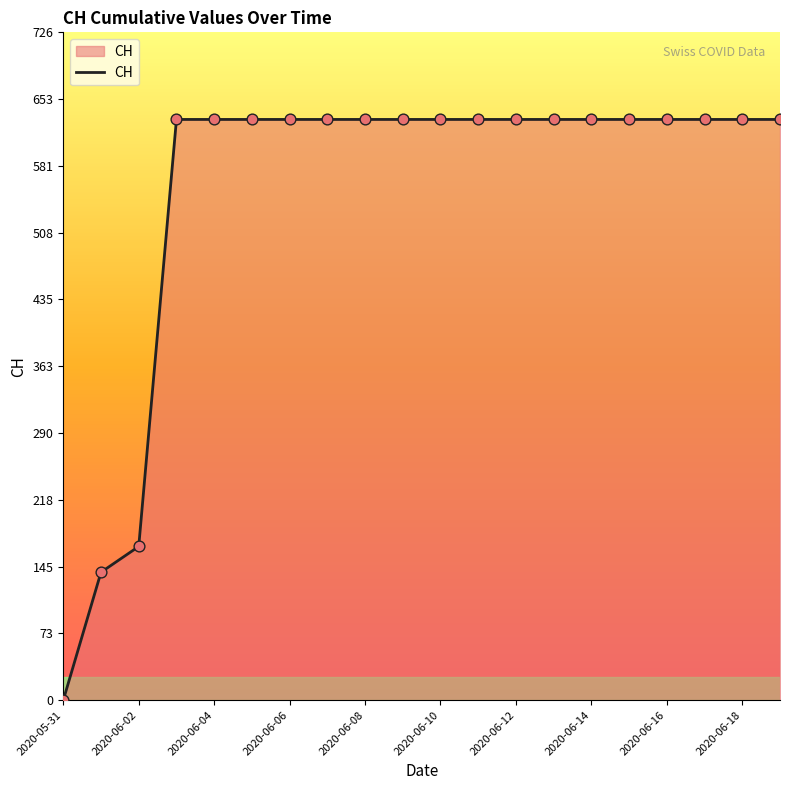

What is the maximum value shown in the chart?

631